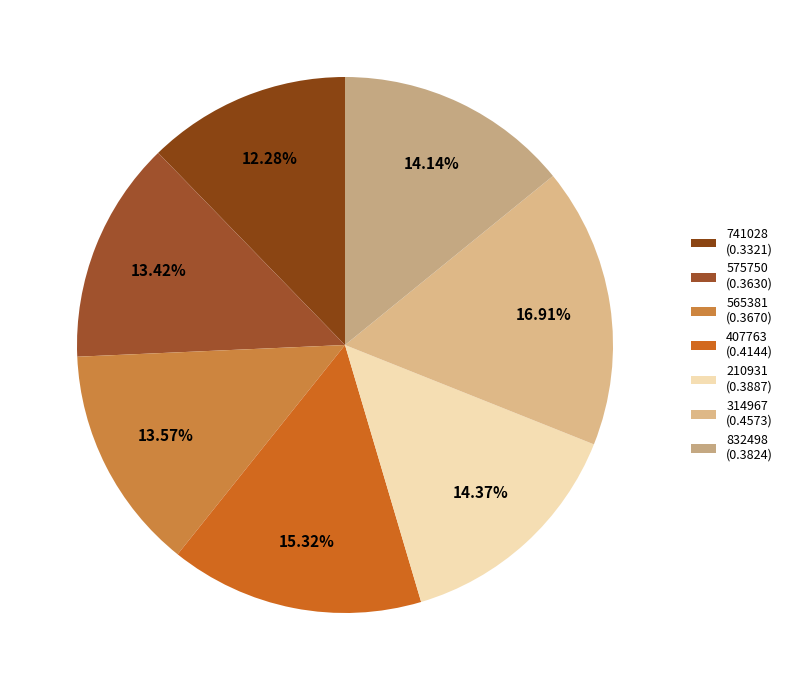

Which has a higher value, 832498 or 575750?

832498